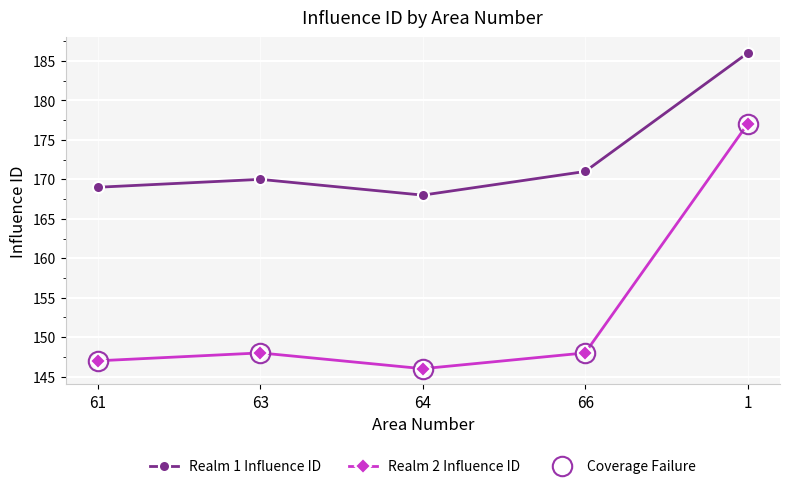

Is the value of Realm 1 Influence ID at 64 greater than the value of Realm 2 Influence ID at 61?

Yes